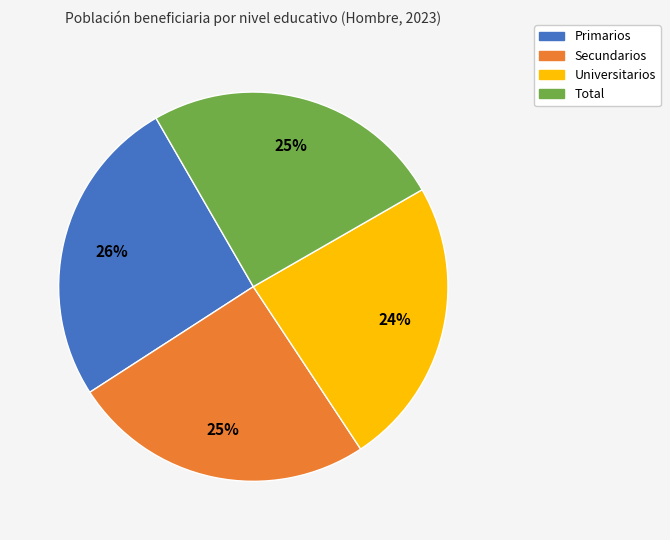

True or false: Universitarios accounts for 37% of the total.

False